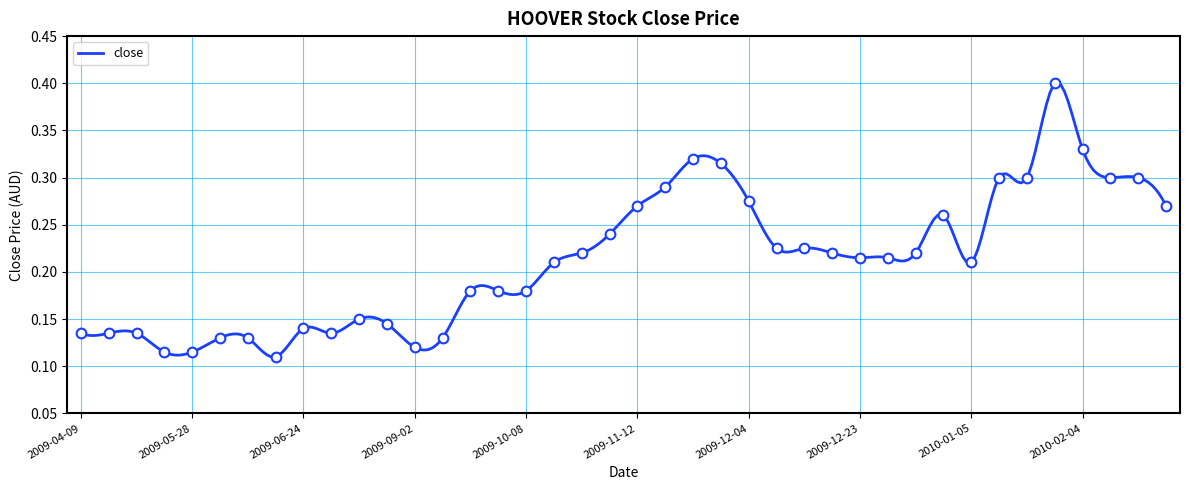

How many lines are shown in the chart?

1